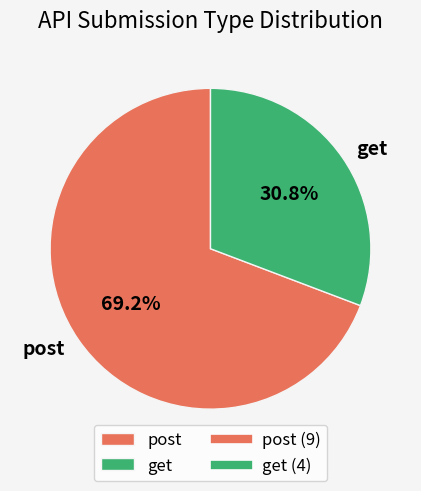

To the nearest percent, what percentage of the pie is get?

31%